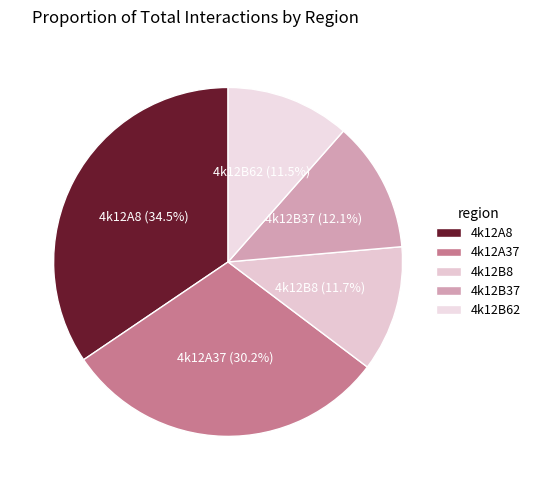

Is it true that 4k12B8 is 1% of the pie?

False